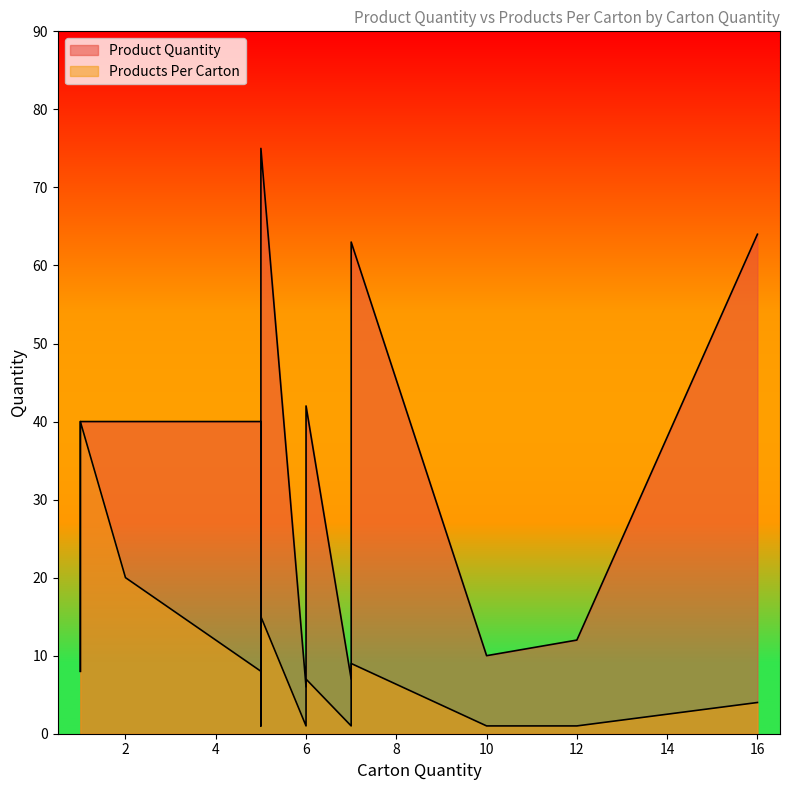

Between 7 and 5, which is larger?

5